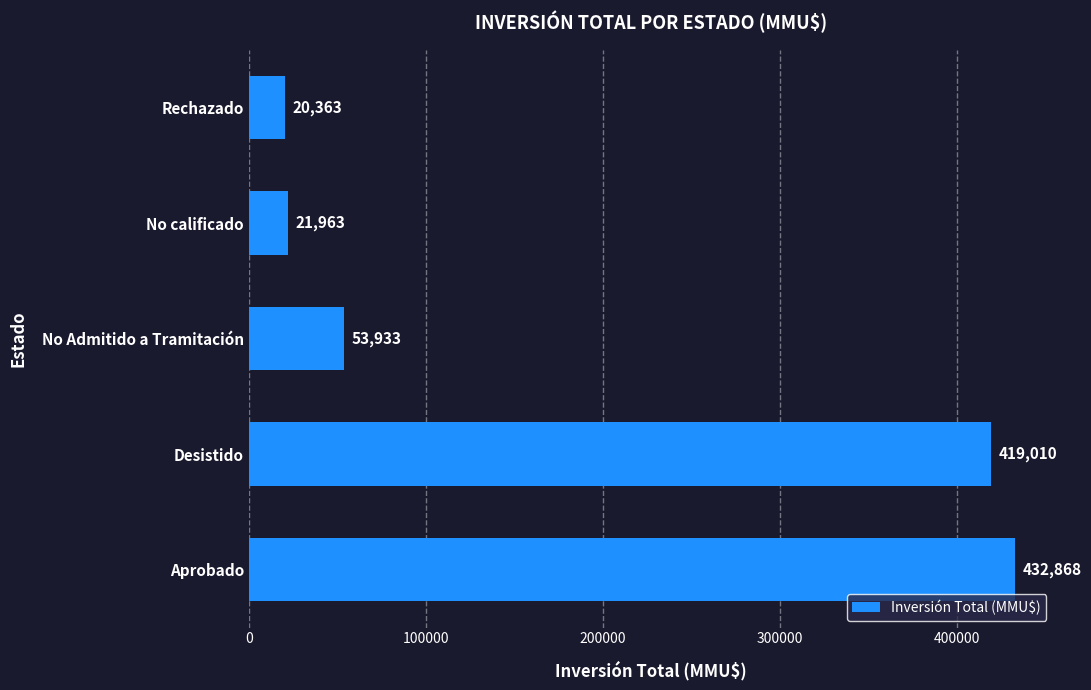

At which category does the chart reach its minimum across all series?

Rechazado